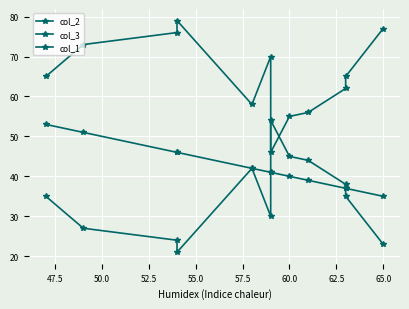

At which label does col_2 first exceed 35?

55.0